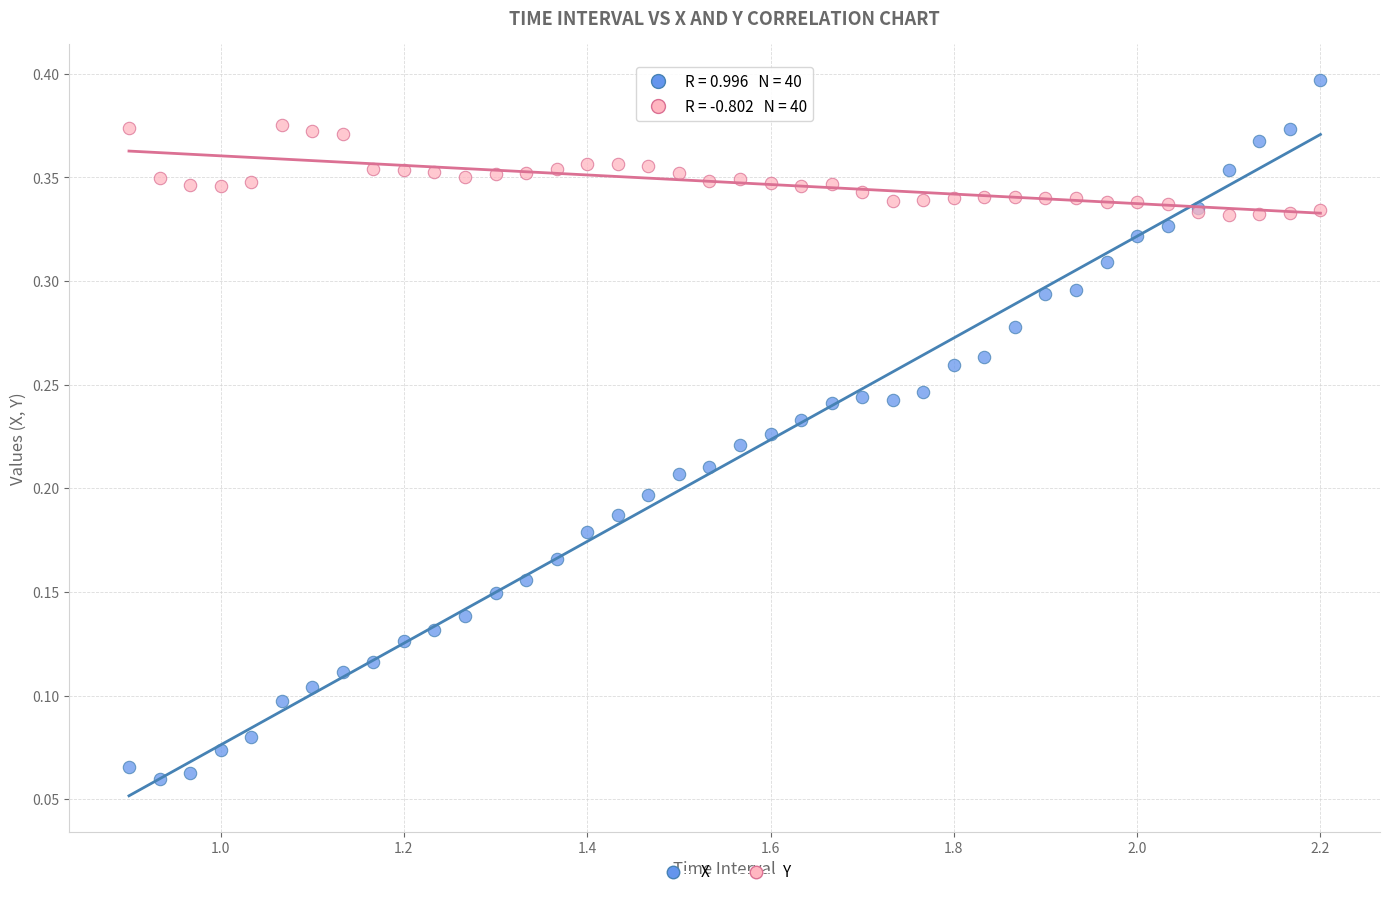

Which series reaches the maximum Y coordinate?

X